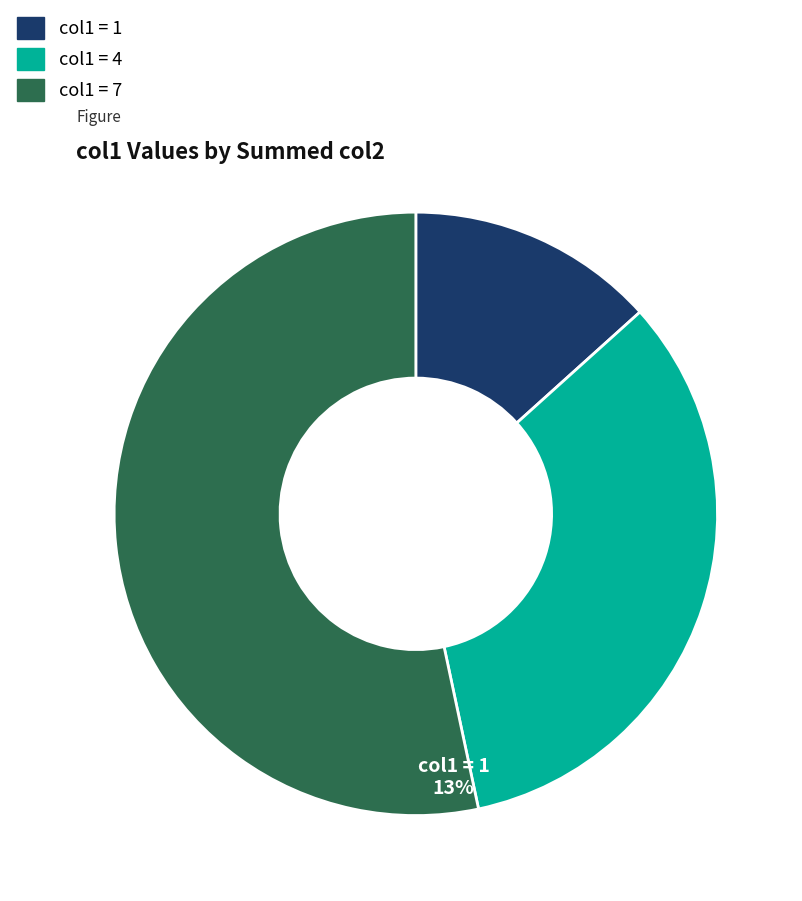

How many segments does this pie chart have?

3